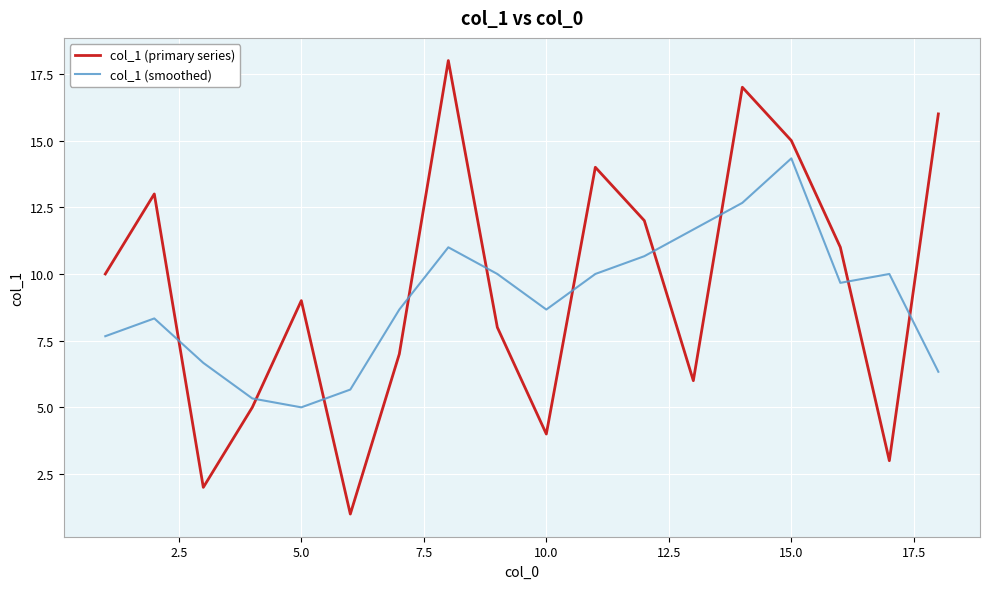

What is the difference between the maximum and minimum values in the col_1 (smoothed) series?

9.3